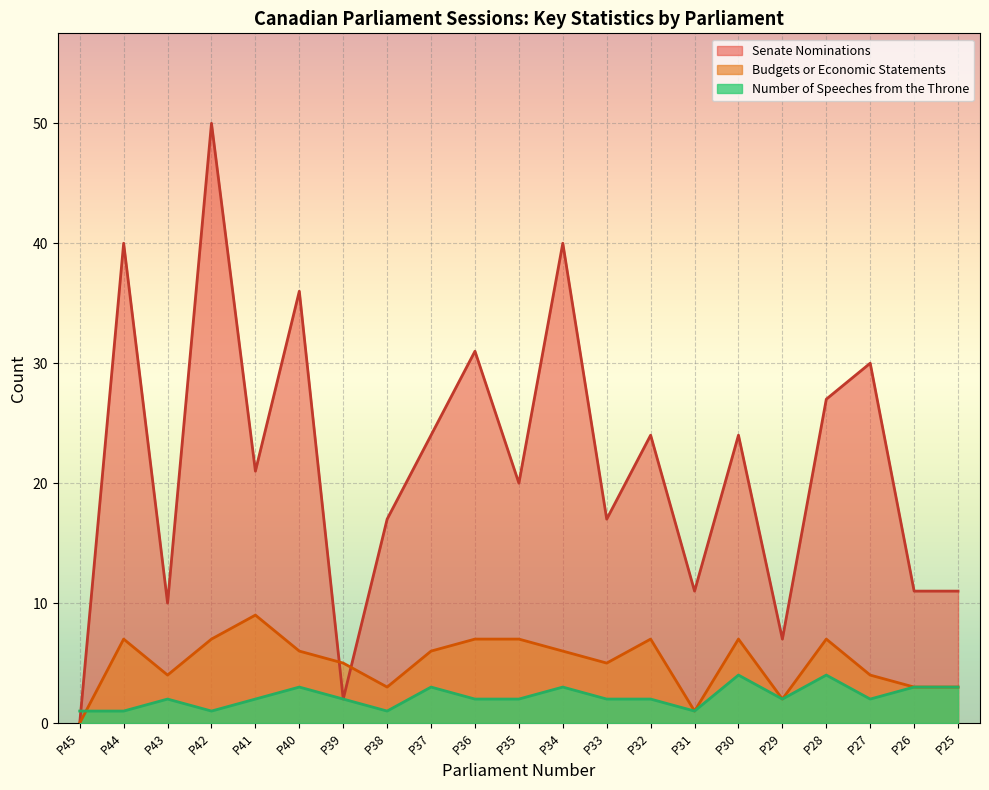

The value of Senate Nominations at P39 is 2. True or false?

True